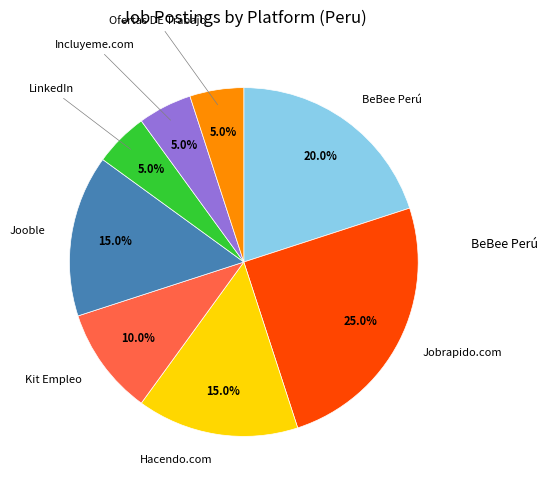

Is there any slice that represents more than half of the pie?

No